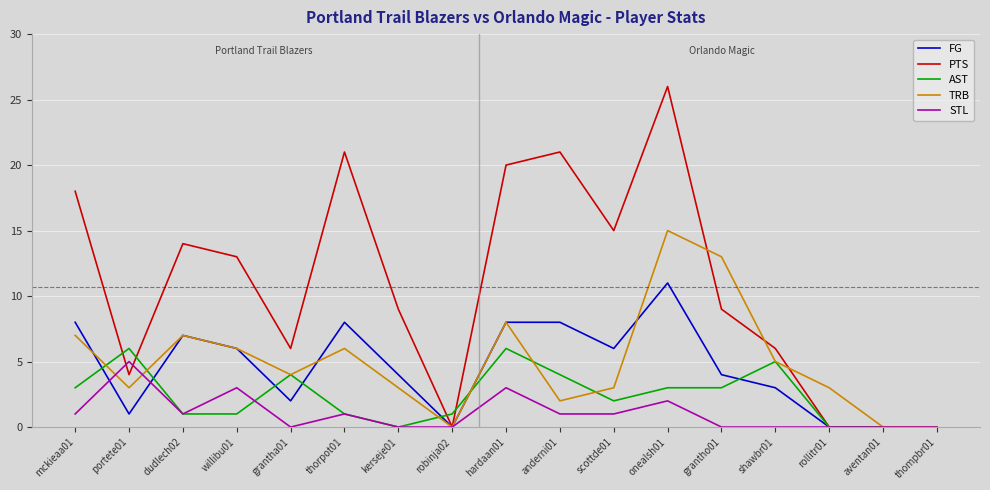

Is this an area chart (filled region under the line)?

No